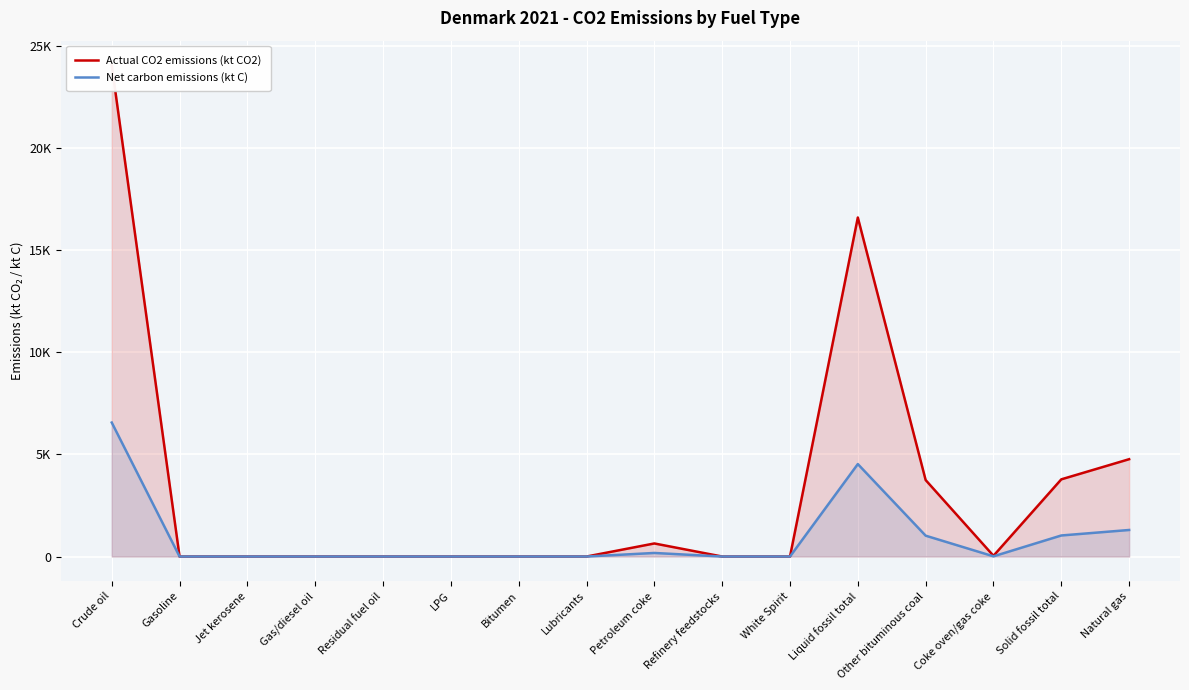

True or false: Actual CO2 emissions (kt CO2) and Net carbon emissions (kt C) cross at least once.

False